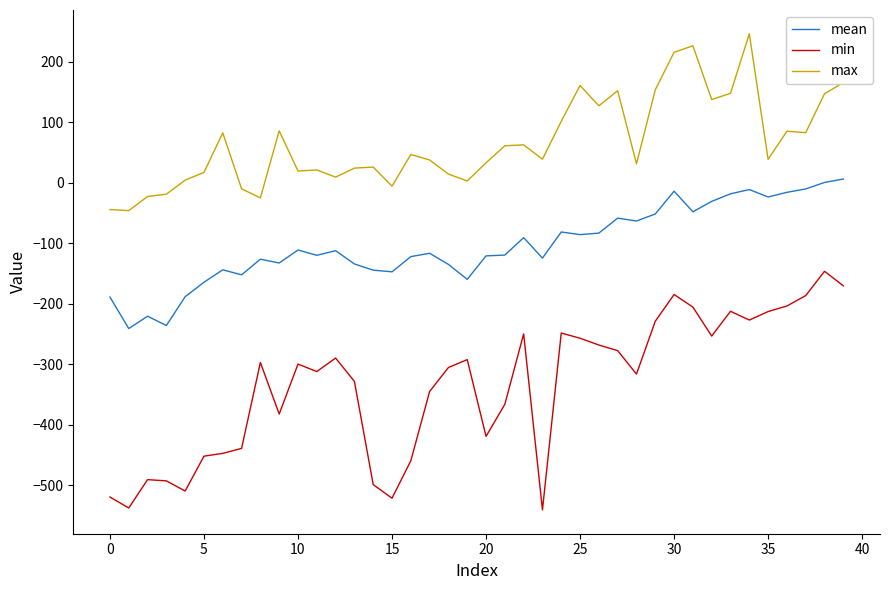

How many values in the min series are below -299?

21